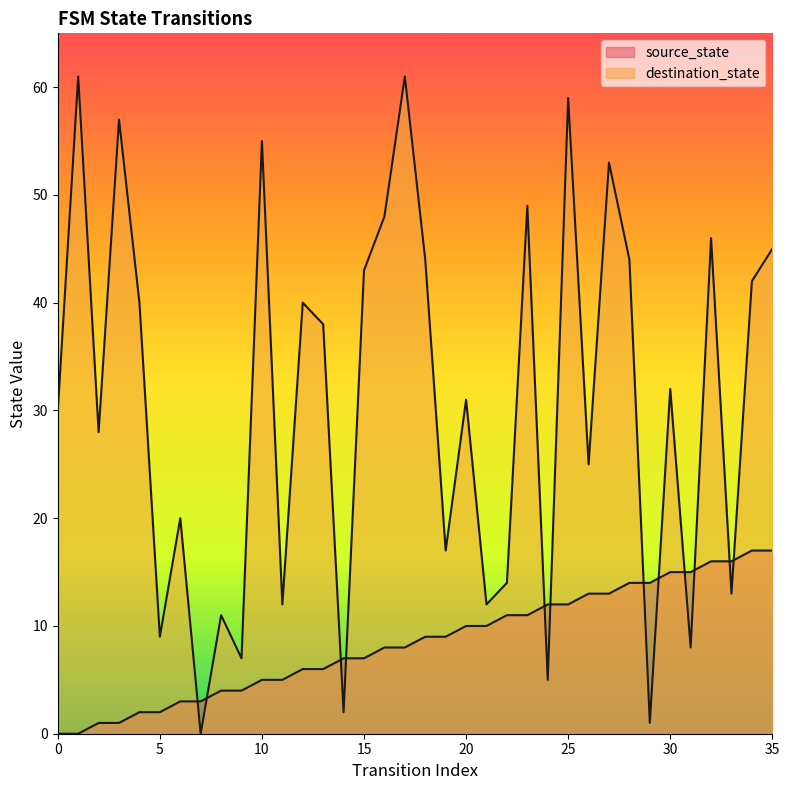

At which category is the sum across all series the highest?

25